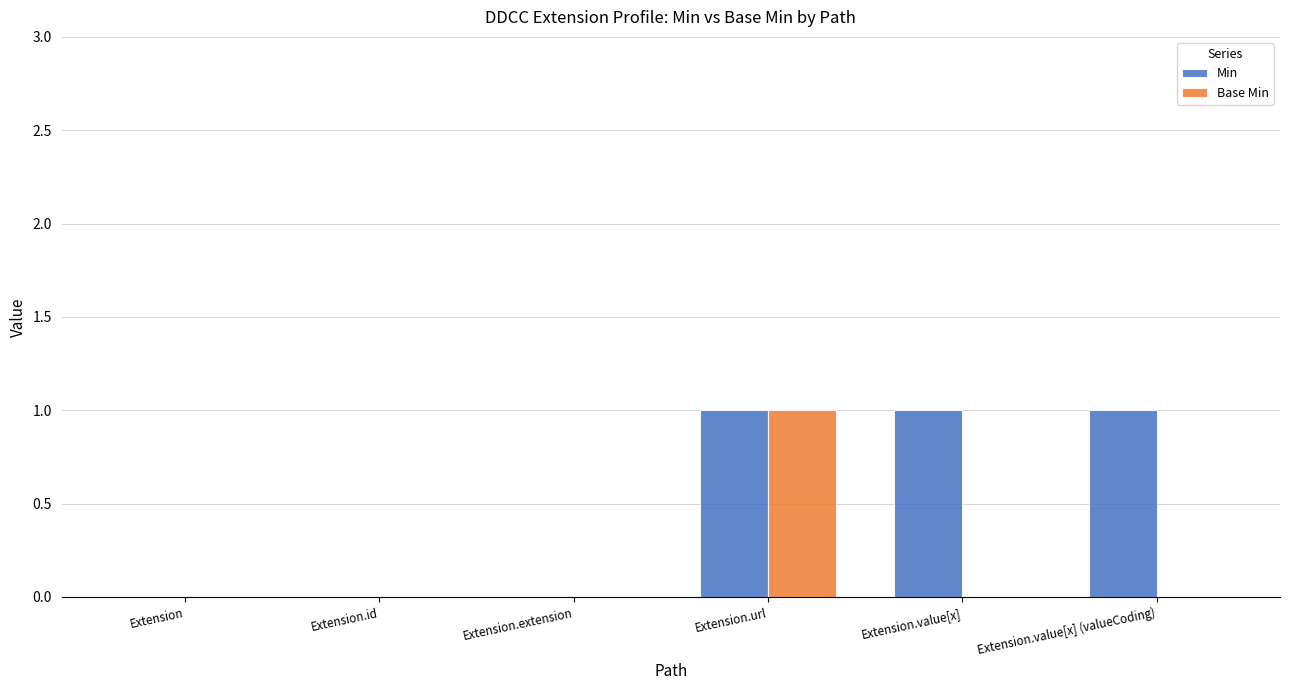

Which series has the largest total across all categories?

Min